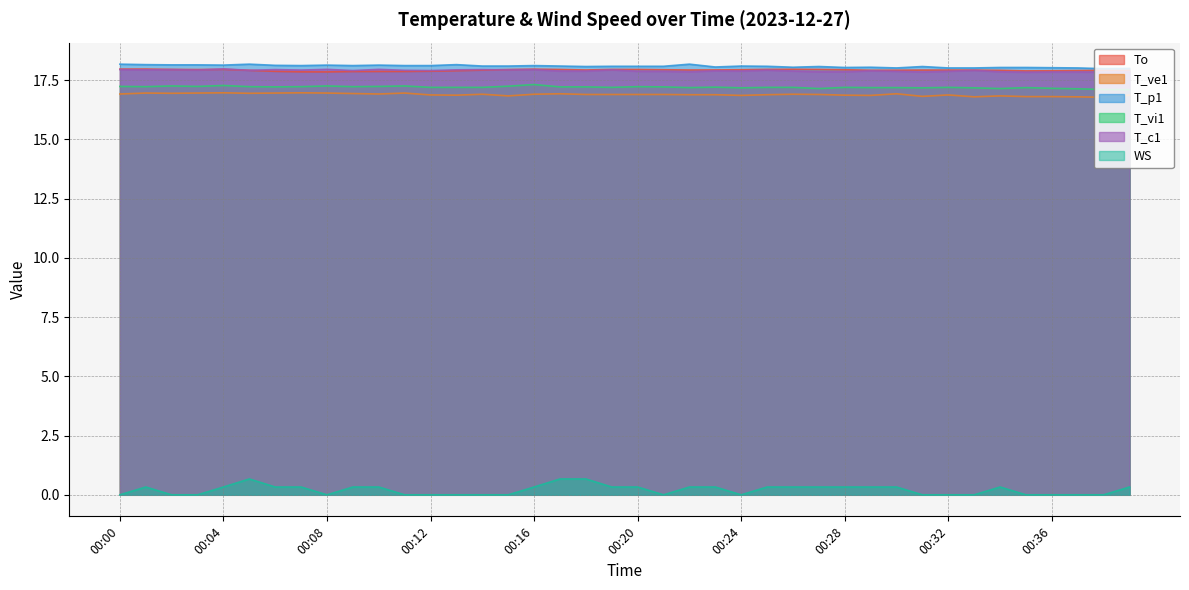

Which category has the highest value in the T_vi1 series?

00:16